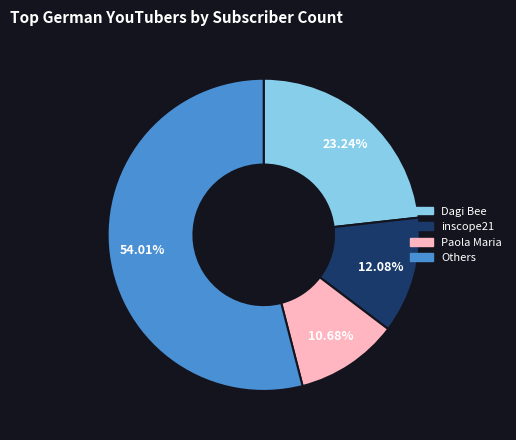

Is the sum of Others and inscope21 greater than half?

Yes